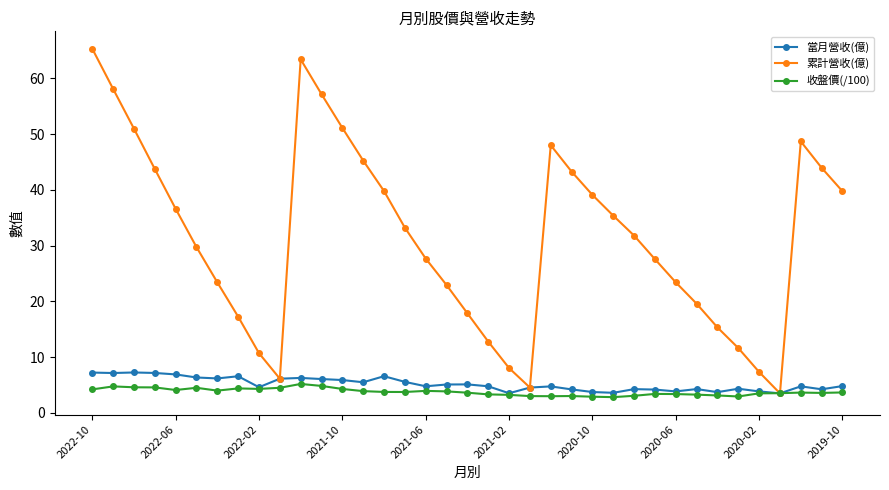

What is the value of the 當月營收(億) point at the 31st from the left?

3.7